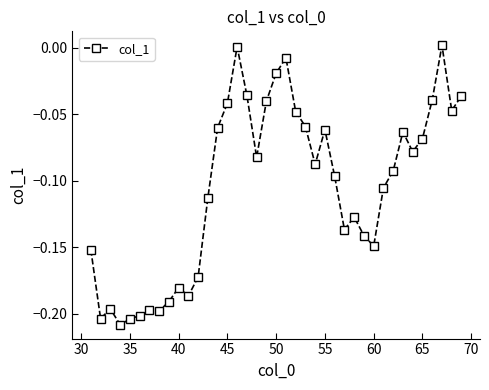

How many values are above zero?

2